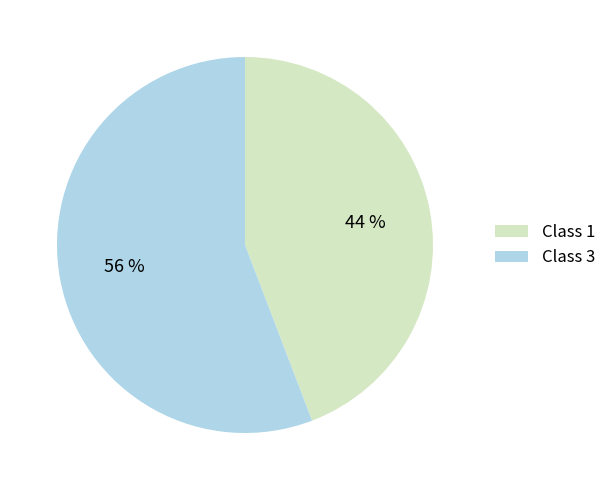

To the nearest percent, what is the difference between the largest and smallest slice percentages?

12%